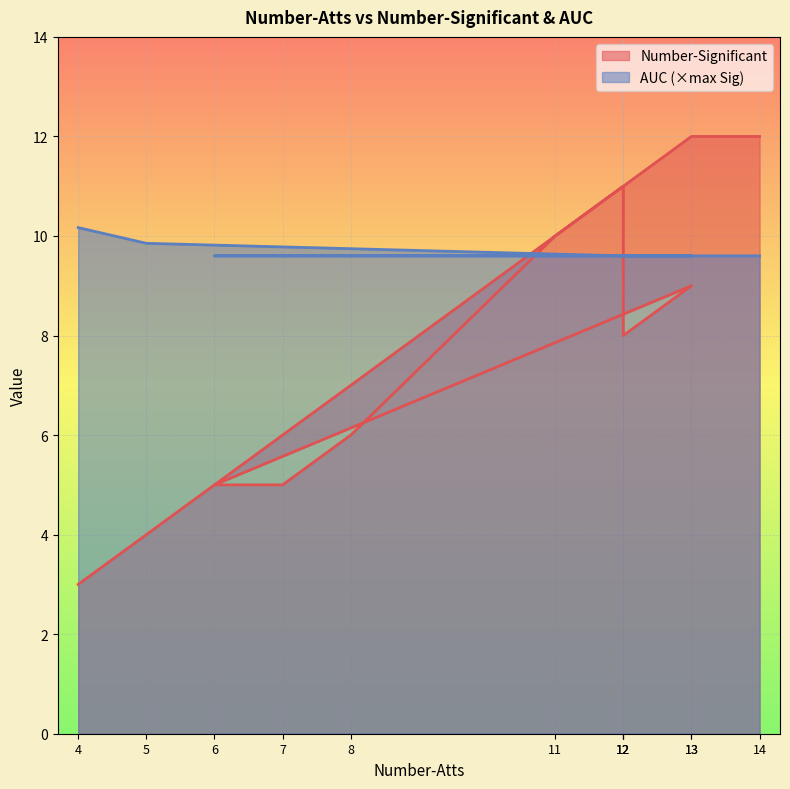

Which category has the lowest value across all series?

4